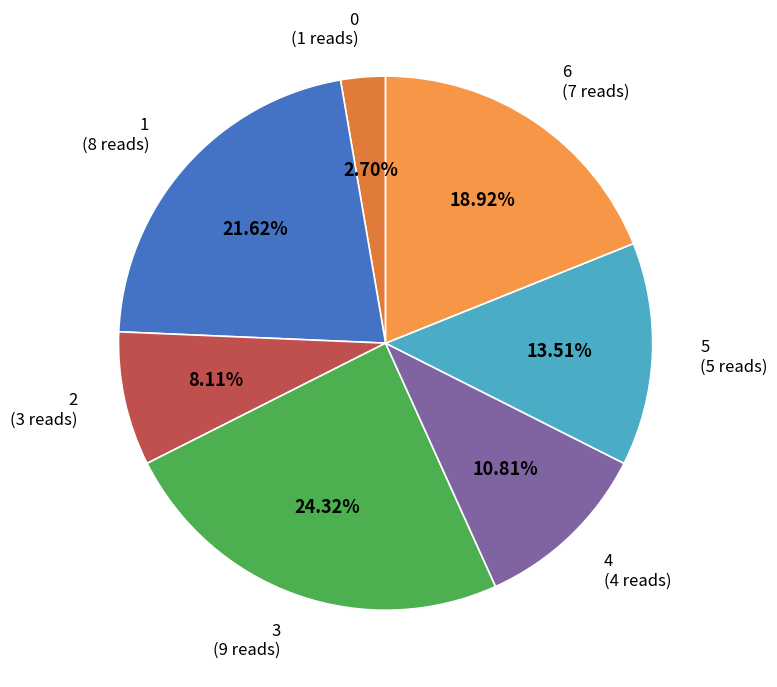

Is the sum of 1 and 6 greater than half?

No